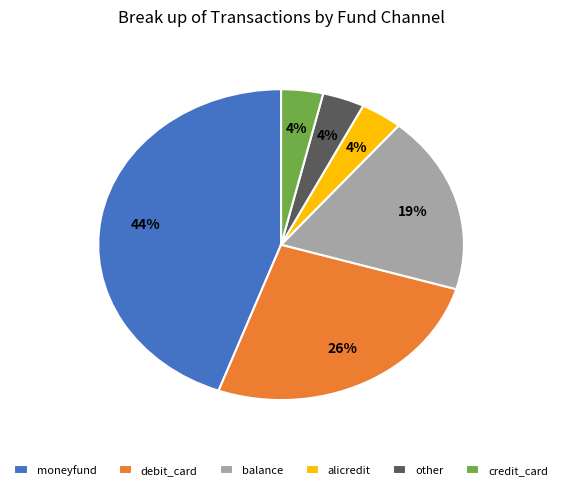

How many slices are in this pie chart?

6